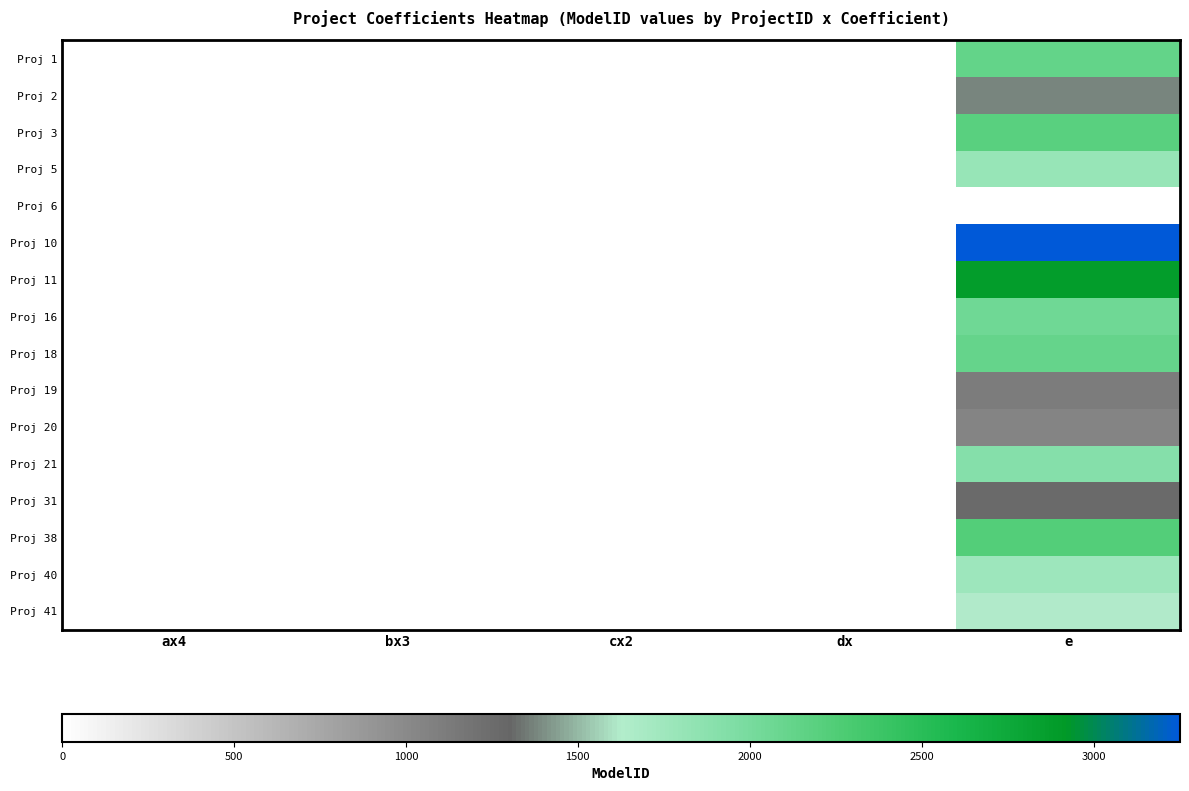

Reading left to right, transcribe all the data shown in this chart.

Proj 1: ax4=0.0	bx3=0.0	cx2=0.0	dx=0.0	e=2130.0
Proj 2: ax4=0.0	bx3=0.0	cx2=0.0	dx=0.0	e=1378.0
Proj 3: ax4=0.0	bx3=0.0	cx2=0.0	dx=0.0	e=2186.2
Proj 5: ax4=0.0	bx3=0.0	cx2=0.0	dx=0.0	e=1795.6
Proj 6: ax4=0.0	bx3=0.0	cx2=0.0	dx=0.0	e=0.0
Proj 10: ax4=0.0	bx3=0.0	cx2=0.0	dx=0.0	e=3251.6
Proj 11: ax4=0.0	bx3=0.0	cx2=0.0	dx=0.0	e=2878.4
Proj 16: ax4=0.0	bx3=0.0	cx2=0.0	dx=0.0	e=2045.0
Proj 18: ax4=0.0	bx3=0.0	cx2=0.0	dx=0.0	e=2119.9
Proj 19: ax4=0.0	bx3=0.0	cx2=0.0	dx=0.0	e=1117.0
Proj 20: ax4=0.0	bx3=0.0	cx2=0.0	dx=0.0	e=1048.0
Proj 21: ax4=0.0	bx3=0.0	cx2=0.0	dx=0.0	e=1906.0
Proj 31: ax4=0.0	bx3=0.0	cx2=0.0	dx=0.0	e=1263.1
Proj 38: ax4=0.0	bx3=0.0	cx2=0.0	dx=0.0	e=2234.3
Proj 40: ax4=0.0	bx3=0.0	cx2=0.0	dx=0.0	e=1763.7
Proj 41: ax4=0.0	bx3=0.0	cx2=0.0	dx=0.0	e=1625.1